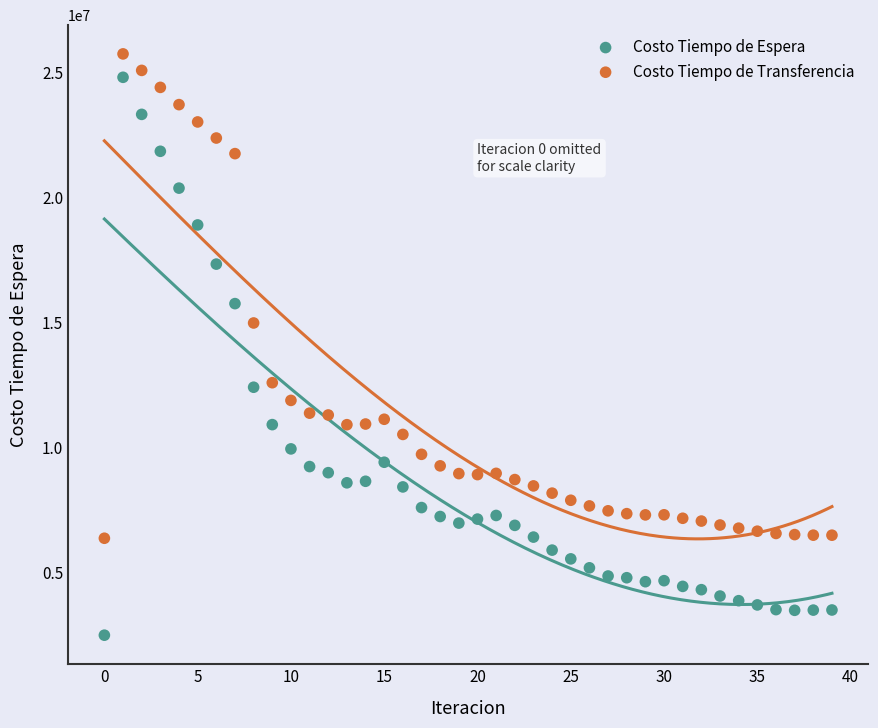

Across all data points, what is the range of Y values (max minus min)?

23233684.4